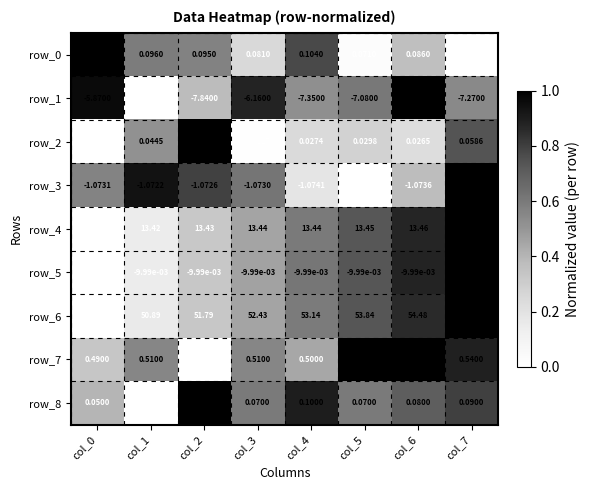

Which series has the widest spread of values?

row_6